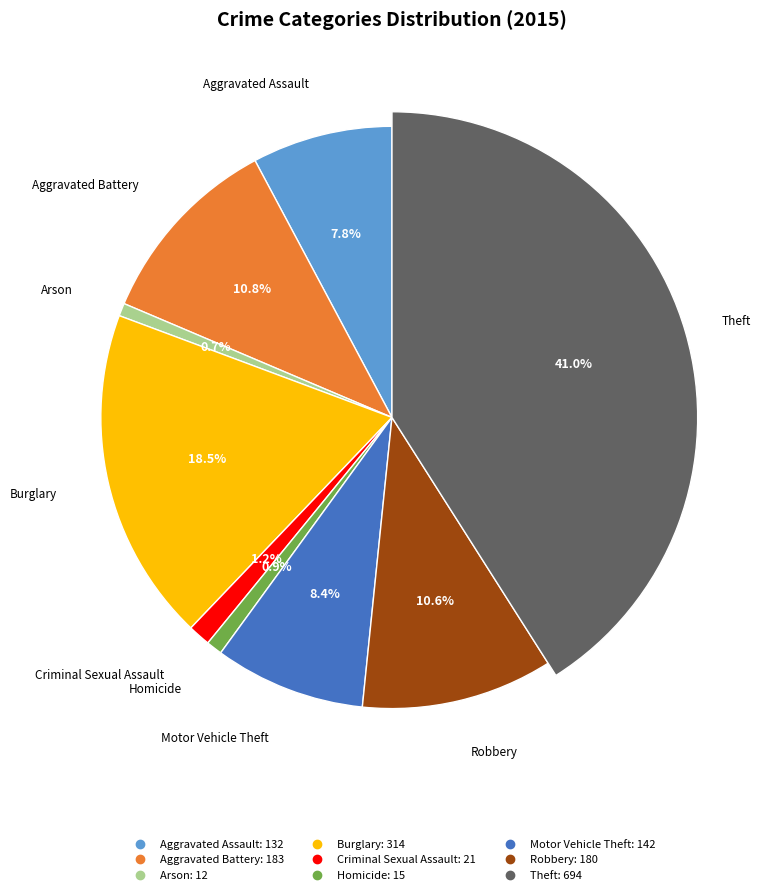

True or false: Motor Vehicle Theft accounts for 15% of the total.

False